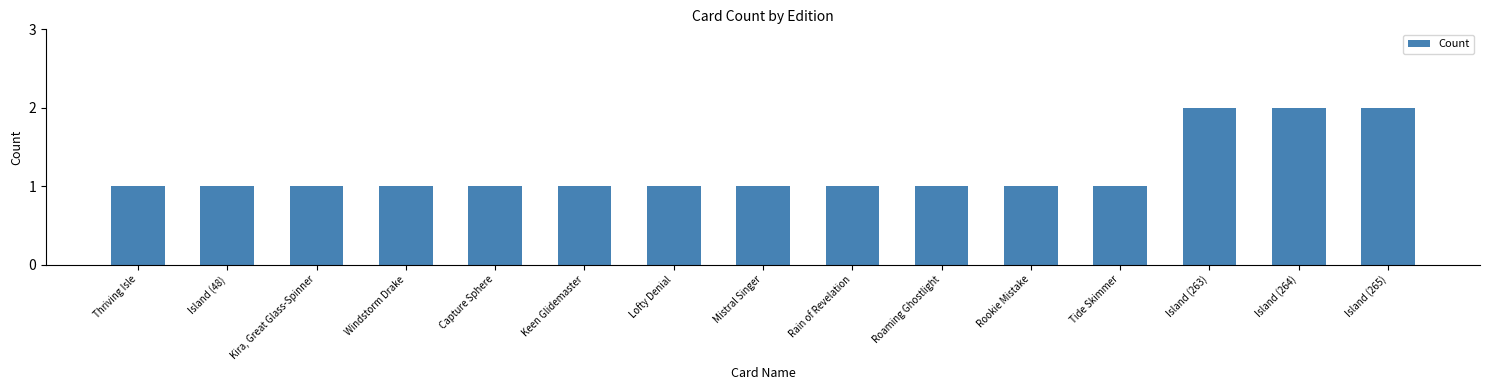

Does the chart contain stacked bars?

No